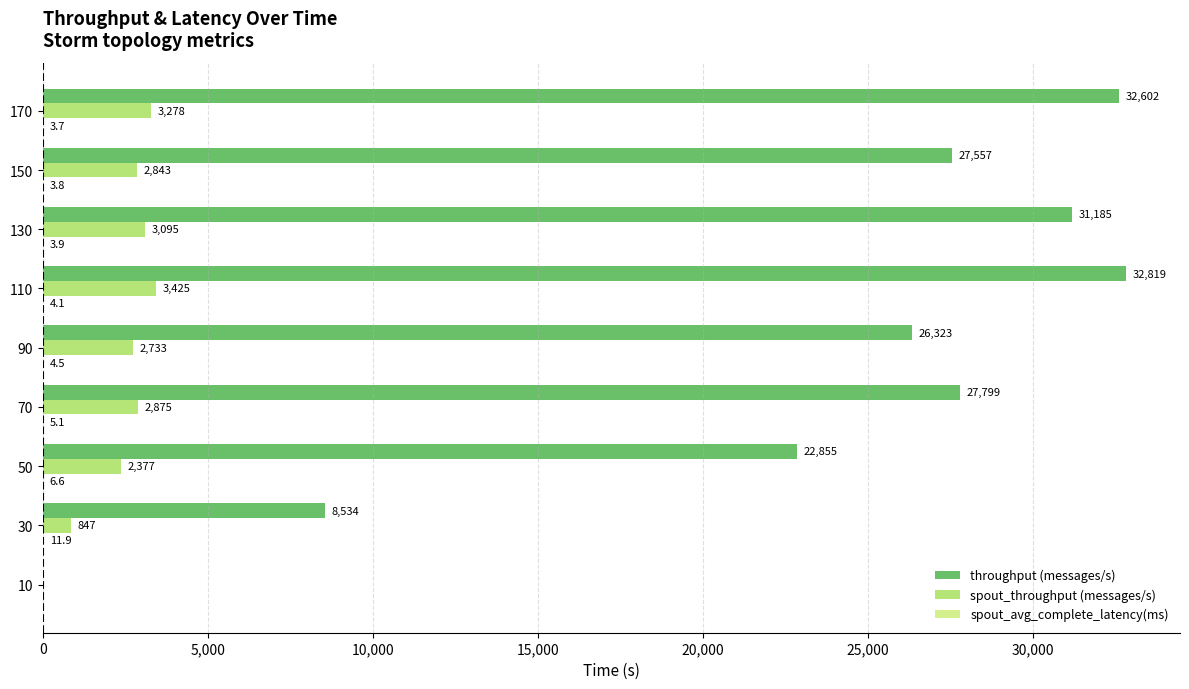

How many values in spout_throughput (messages/s) are above zero?

8